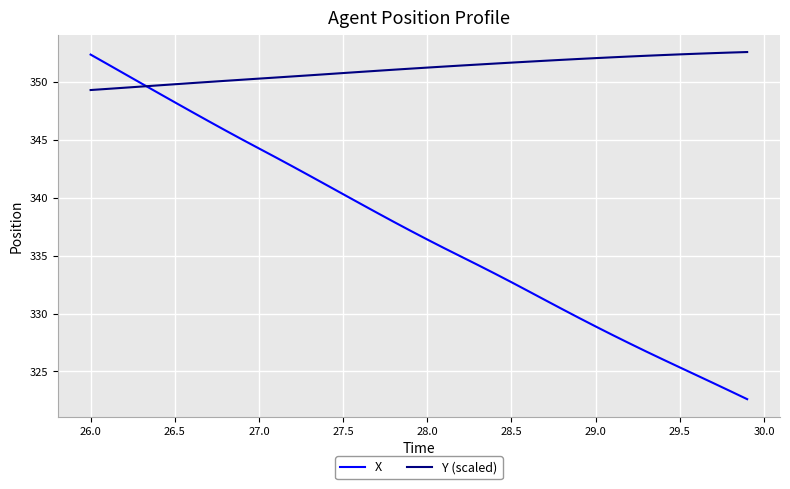

Which series has the largest total across all categories?

Y (scaled)